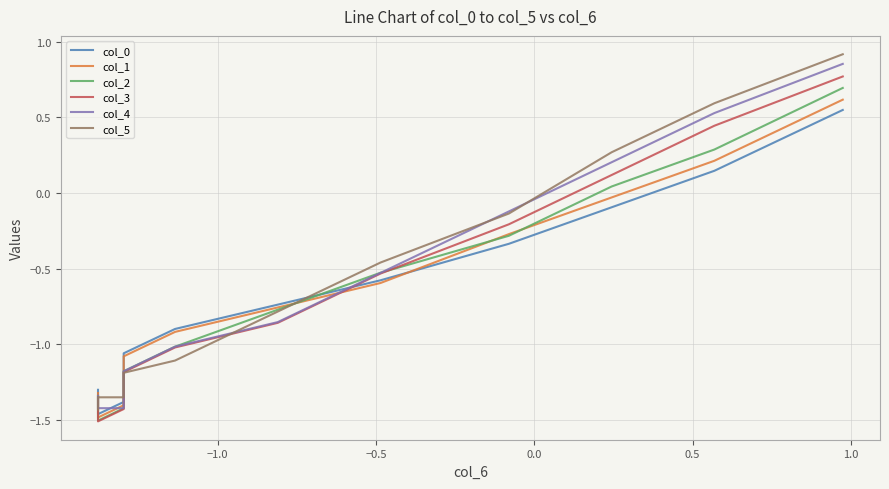

Rank the series by their maximum value, from lowest to highest.

col_0, col_1, col_2, col_3, col_4, col_5